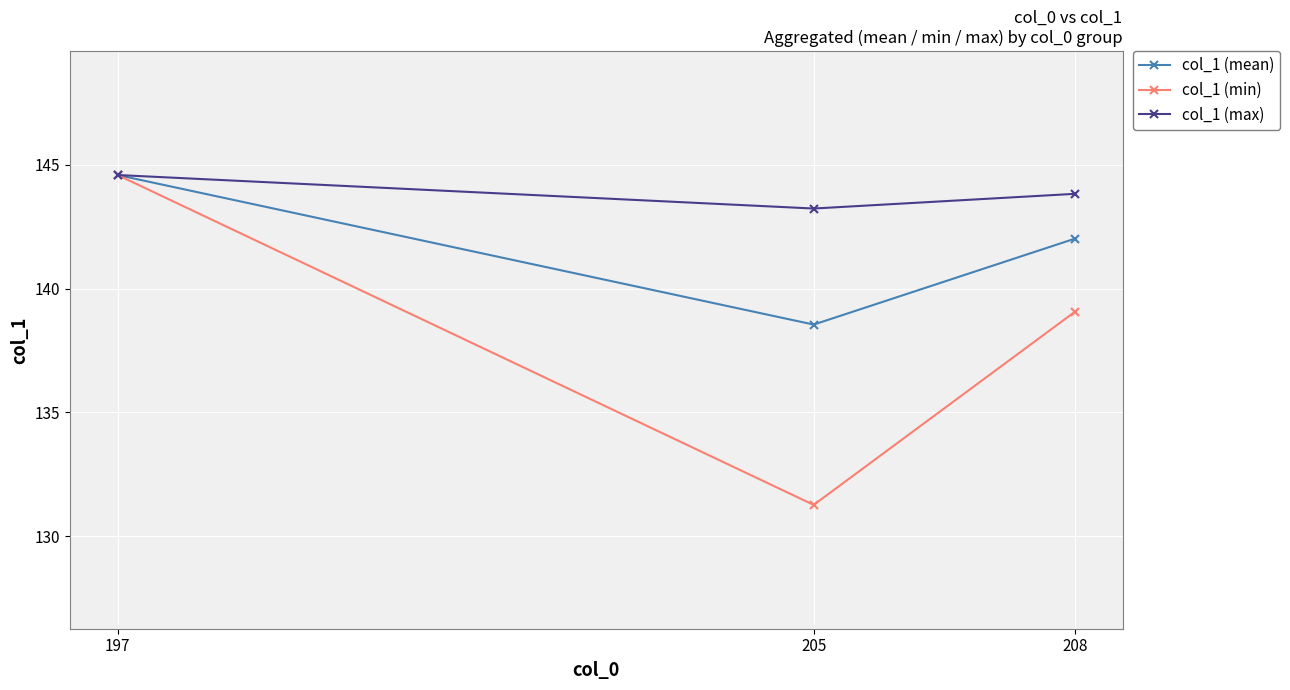

What is the smallest value displayed?

131.3